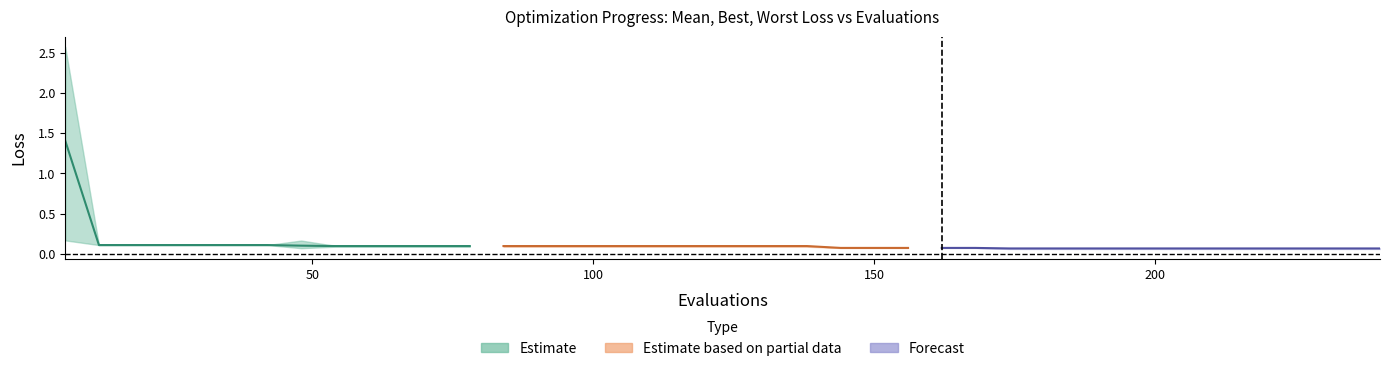

What is the value of the best point at the 25th from the left?

0.1